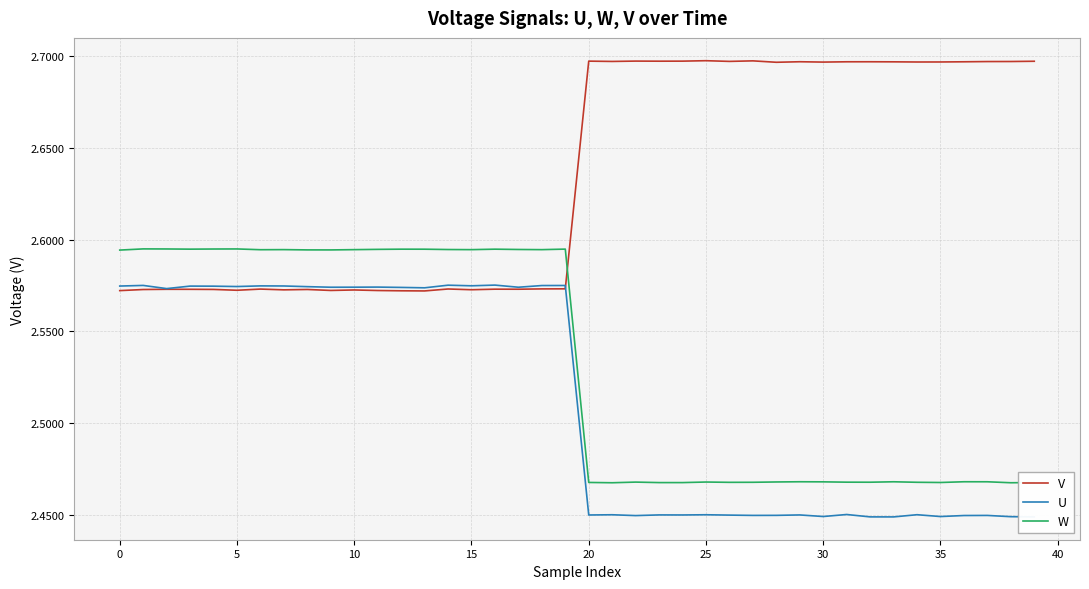

What are all the series names shown in the legend?

V, U, W